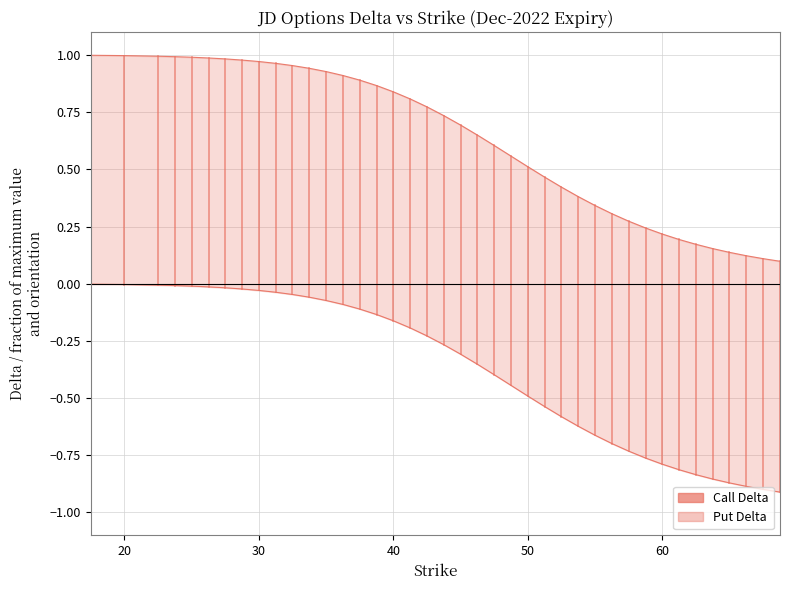

True or false: Call Delta and Put Delta cross at least once.

False